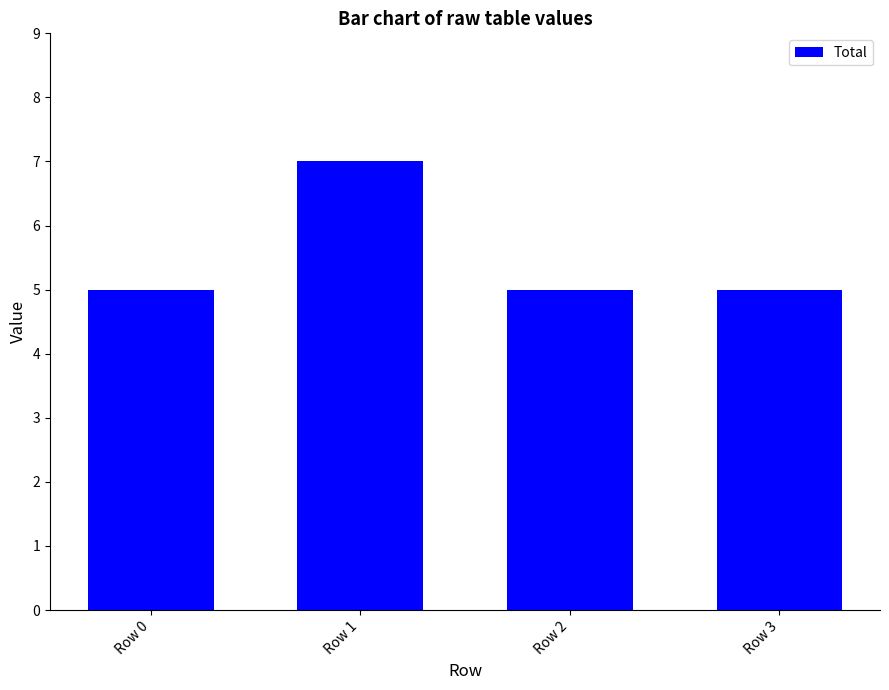

Which category has the highest value across all series?

Row 1